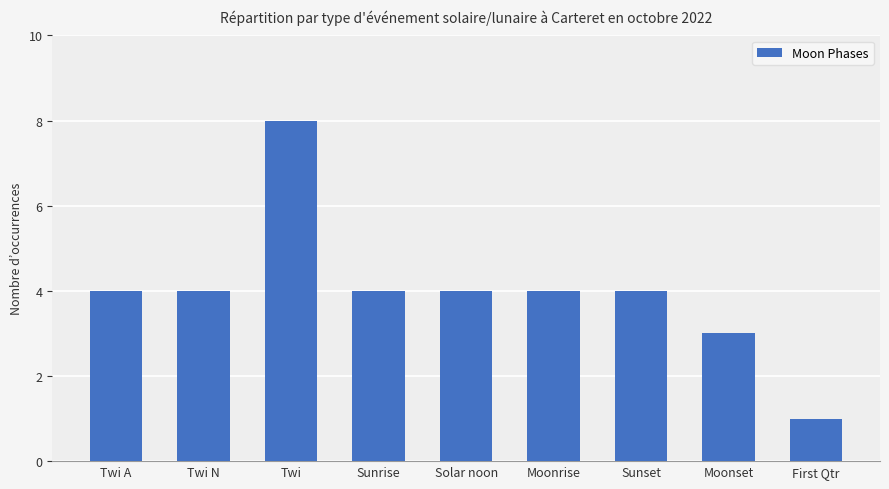

How many values are between 4 and 5?

6